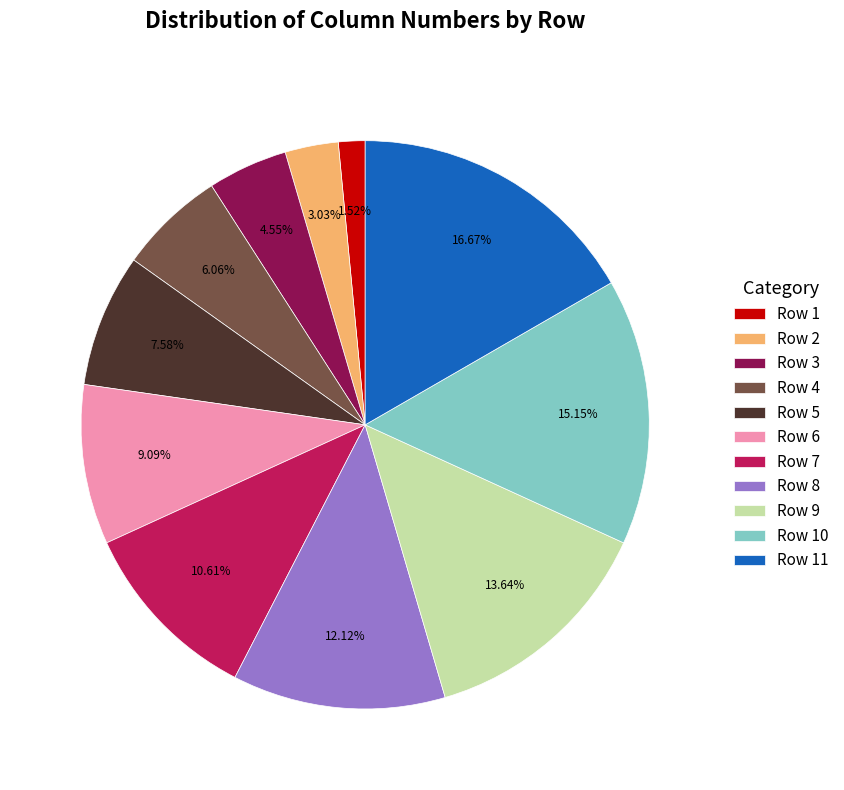

To the nearest percent, what percentage of the pie is Row 3?

5%